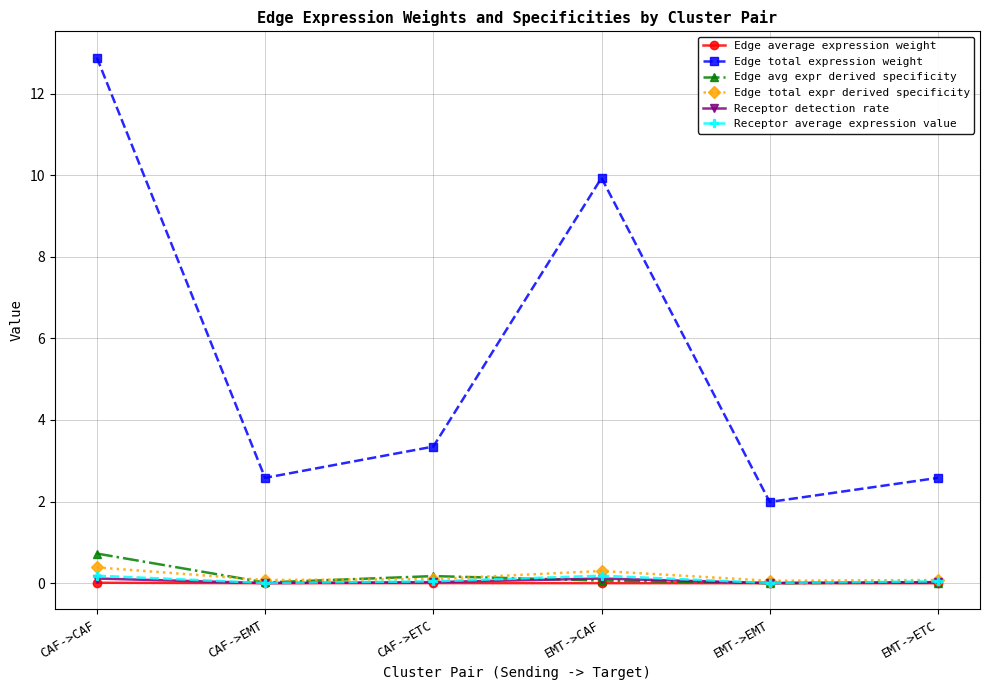

What is the label of the 3rd point from the left?

CAF->ETC